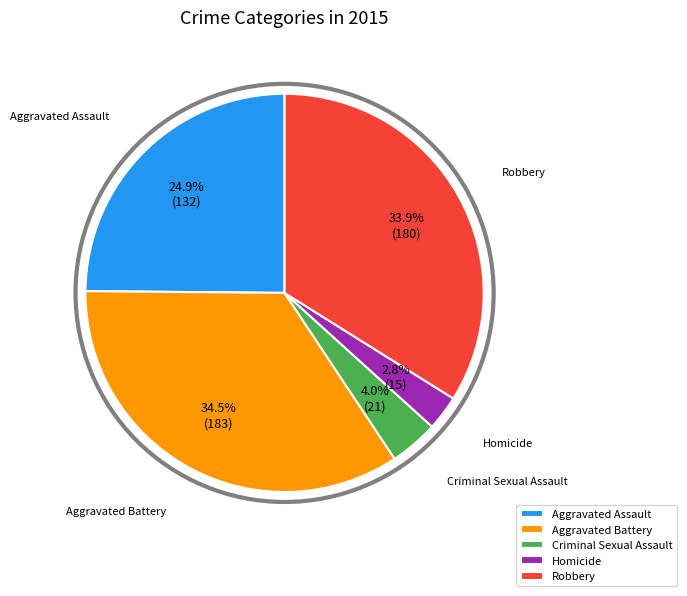

True or false: Homicide accounts for 3% of the total.

True